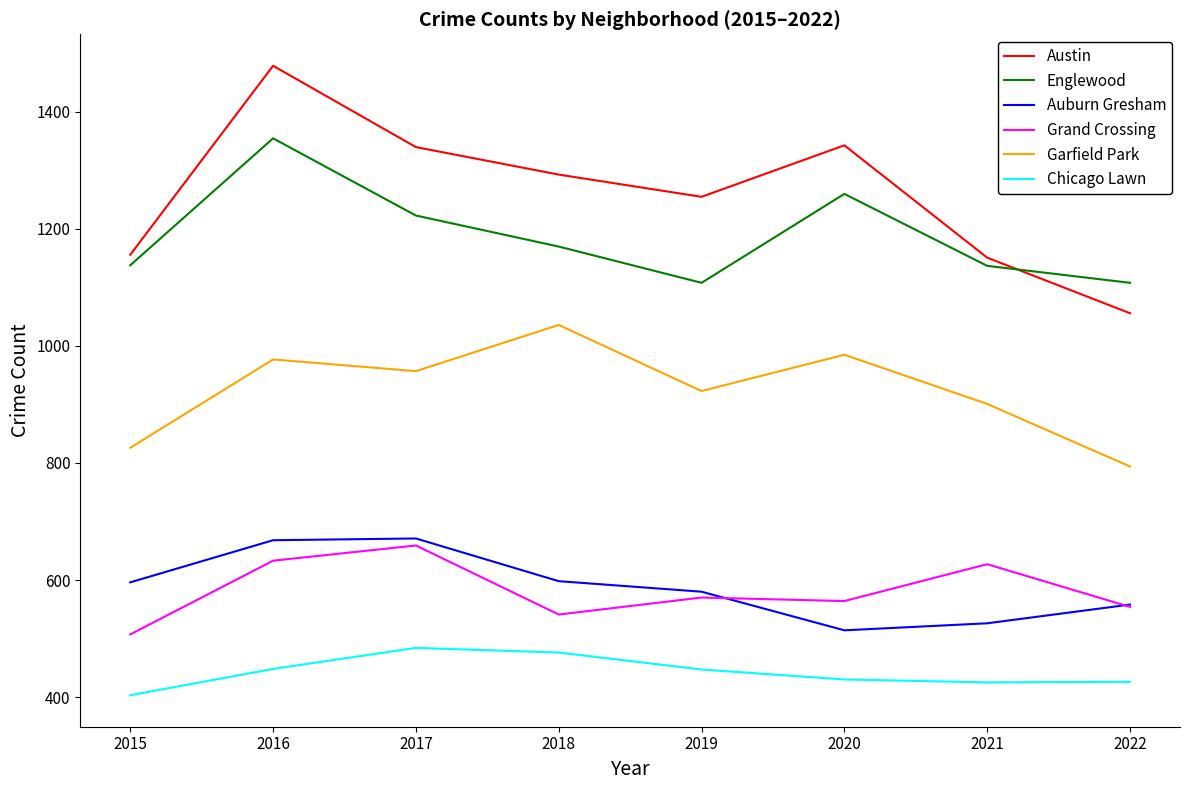

Which series changed the most between 2016 and 2022?

Austin